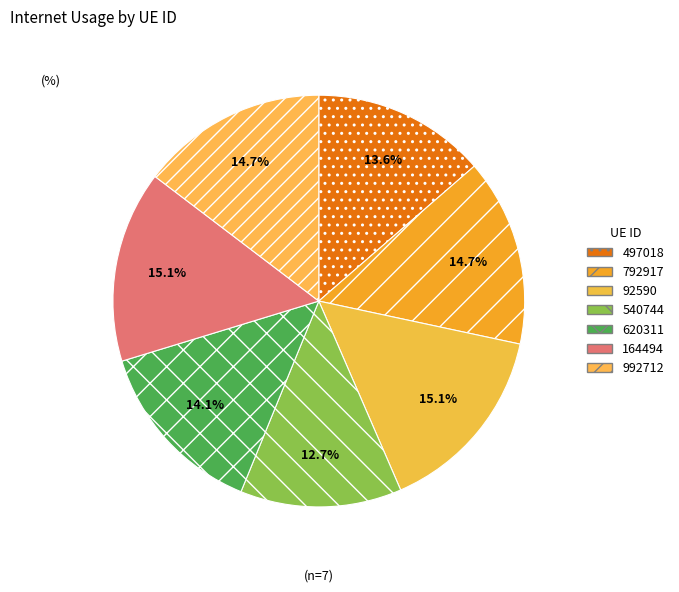

How many slices are in this pie chart?

7